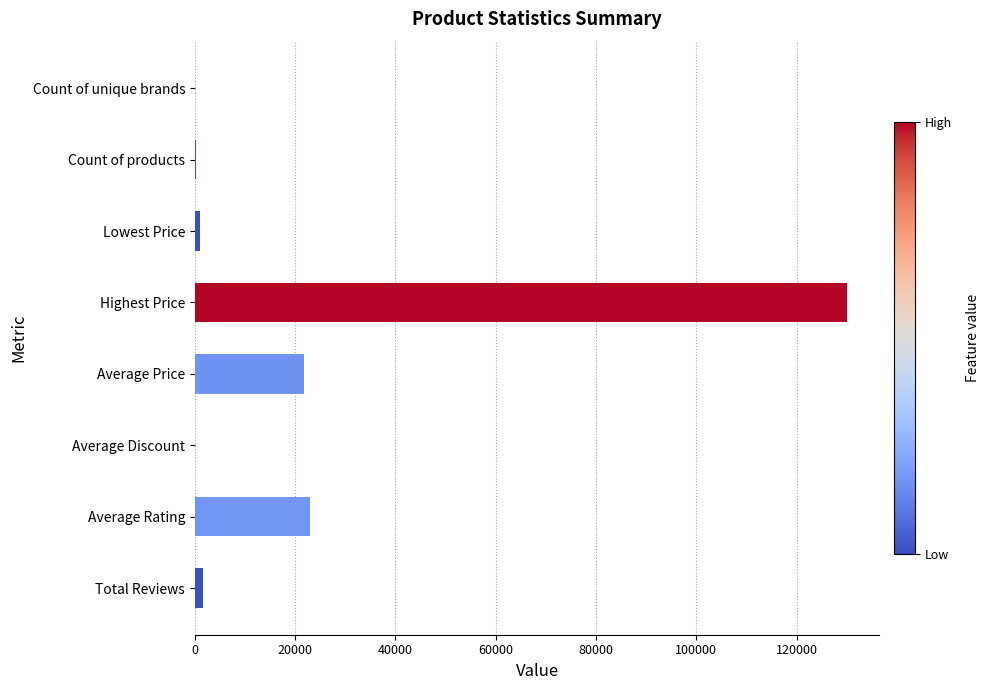

What is the greatest value displayed?

129999.0